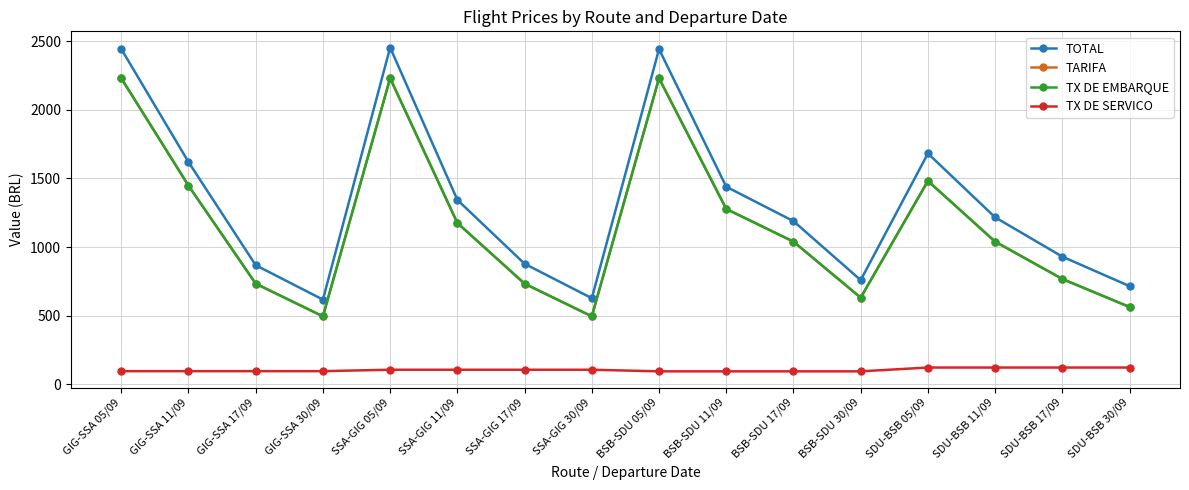

Does the chart have visible grid lines?

Yes